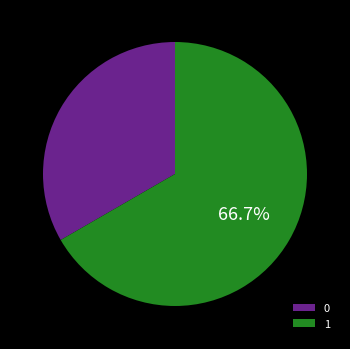

Is it true that 0 is 33% of the pie?

True